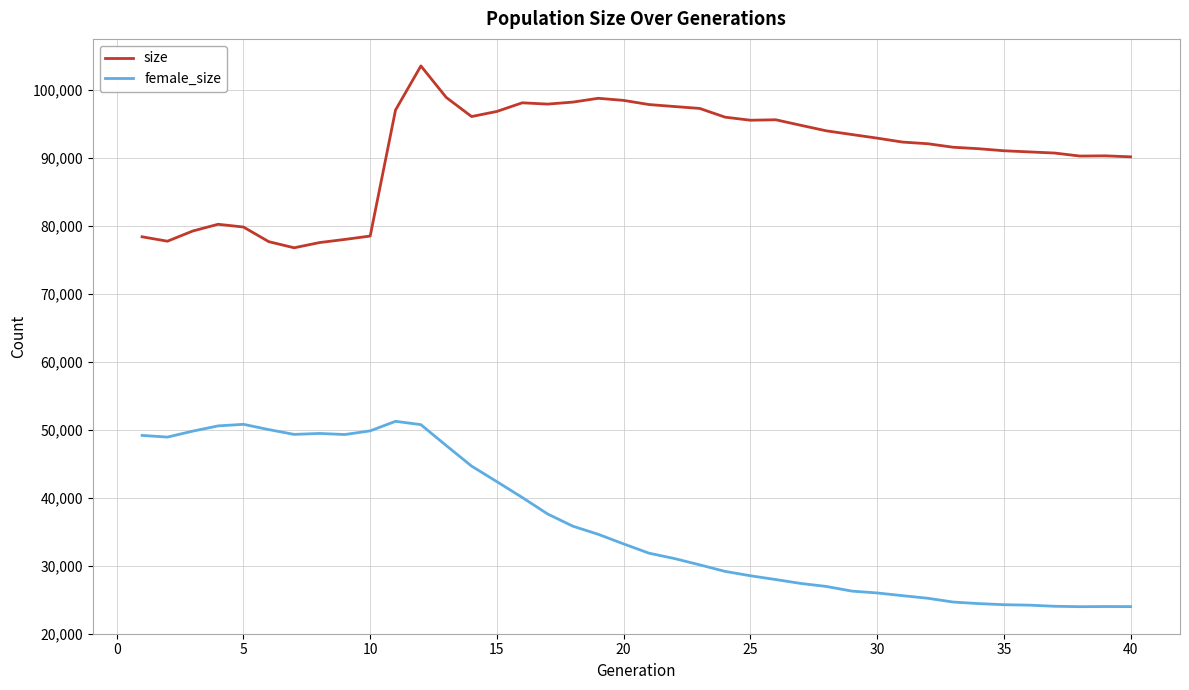

List the series in order of their overall mean, highest first.

size, female_size